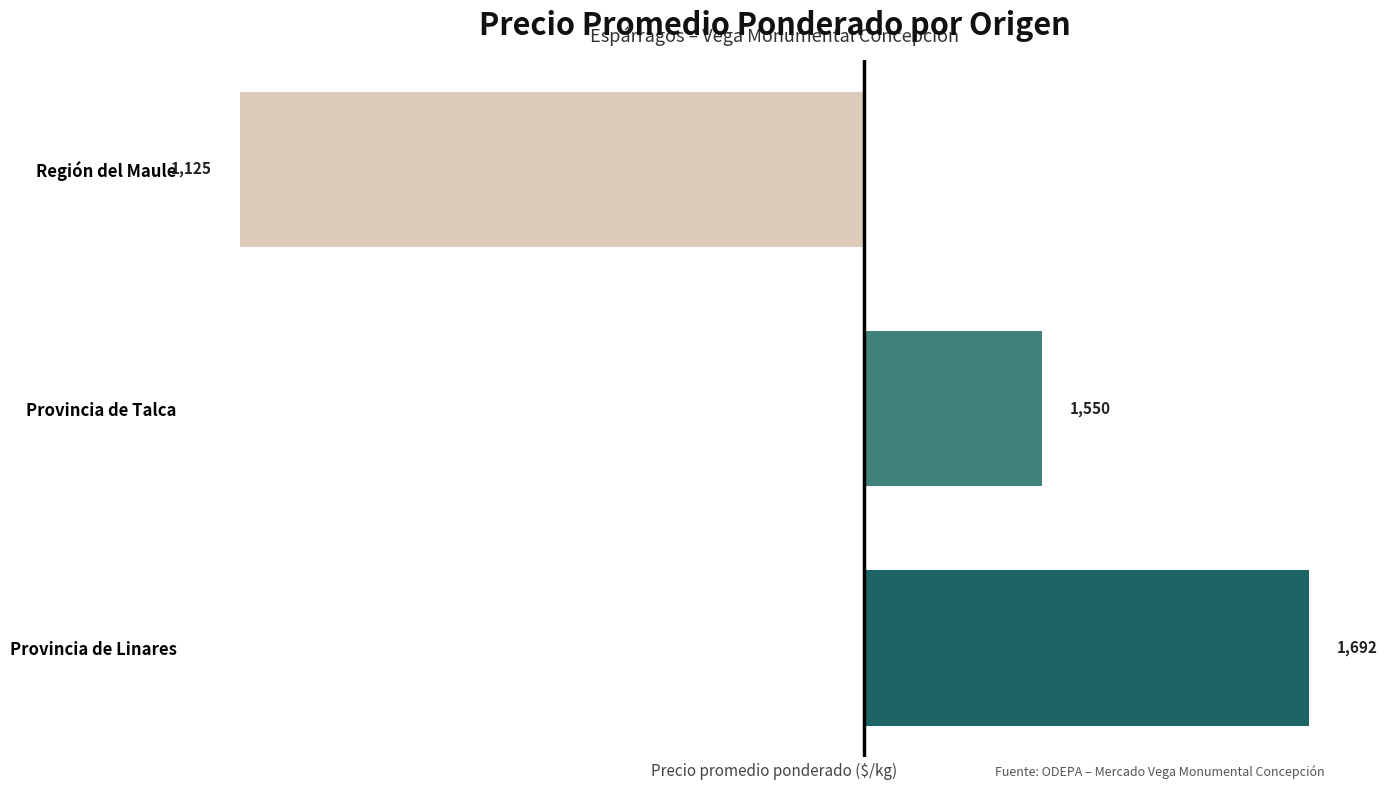

How many bars are there in total?

3